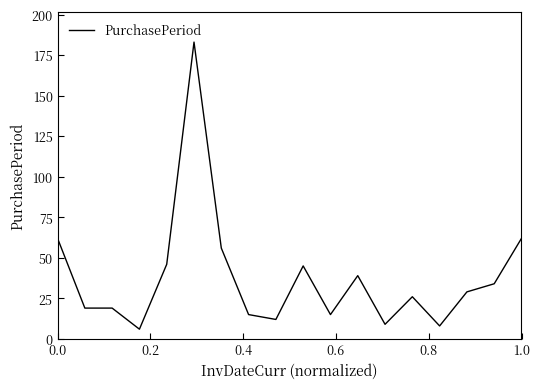

True or false: the data has more than 0 interior local peaks.

True